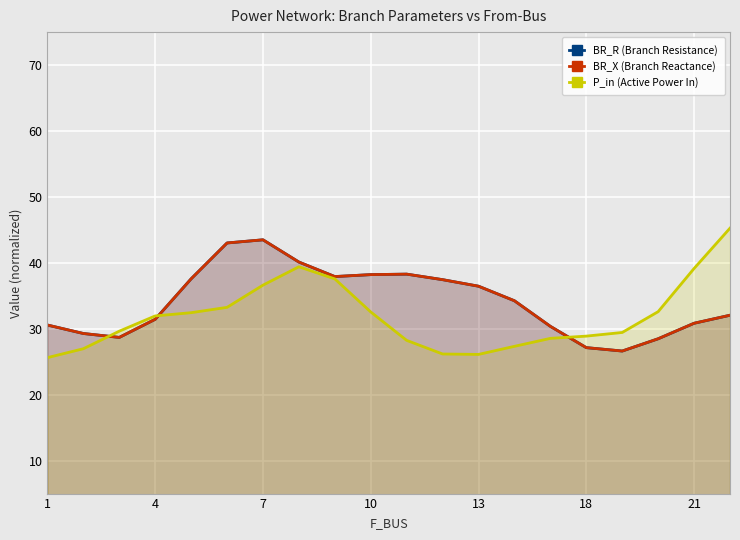

True or false: P_in has more than 0 interior local peaks.

True